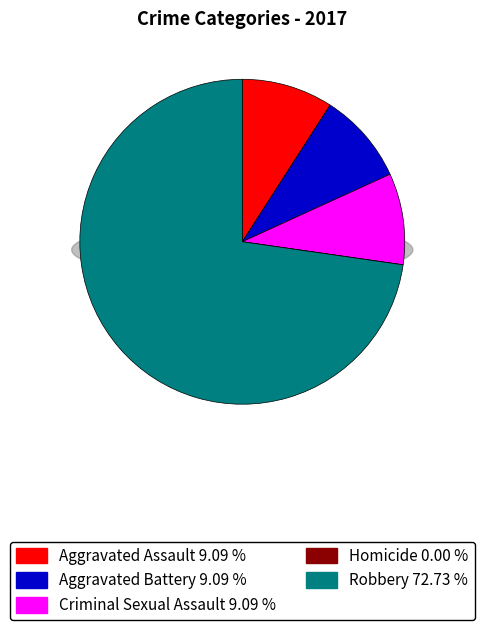

Between Robbery and Criminal Sexual Assault, which is larger?

Robbery